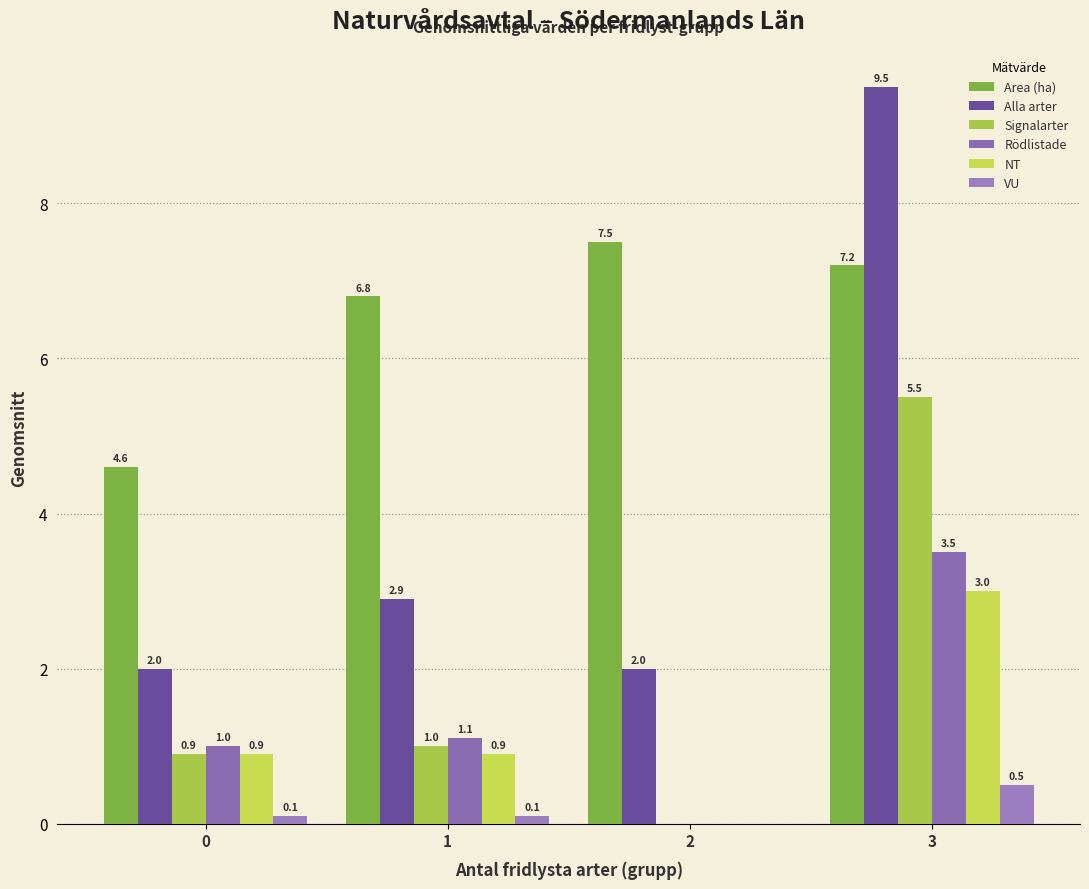

Reading right to left, list all the values displayed in this chart.

Area (ha): 7.2	7.5	6.8	4.6
Alla arter: 9.5	2.0	2.9	2.0
Signalarter: 5.5	0.0	1.0	0.9
Rödlistade: 3.5	0.0	1.1	1.0
NT: 3.0	0.0	0.9	0.9
VU: 0.5	0.0	0.1	0.1